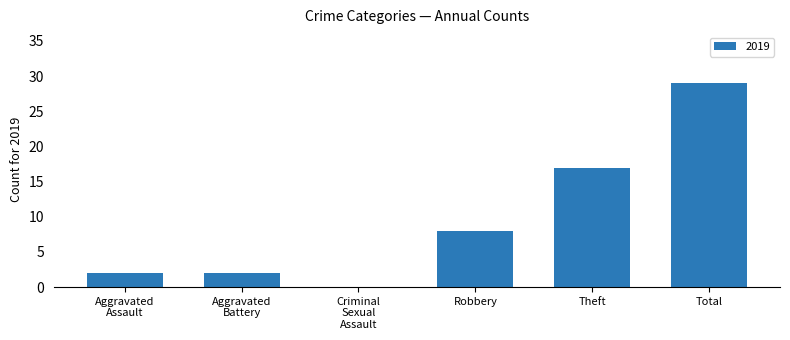

Between Total and Theft, which is larger?

Total